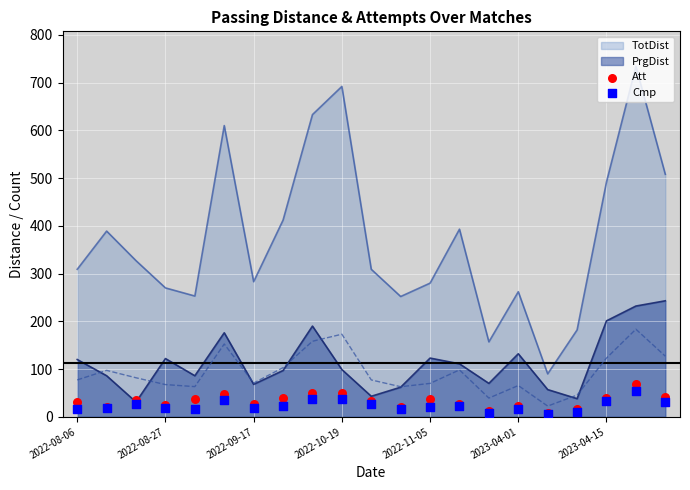

Which series contains the lowest Y value?

Cmp